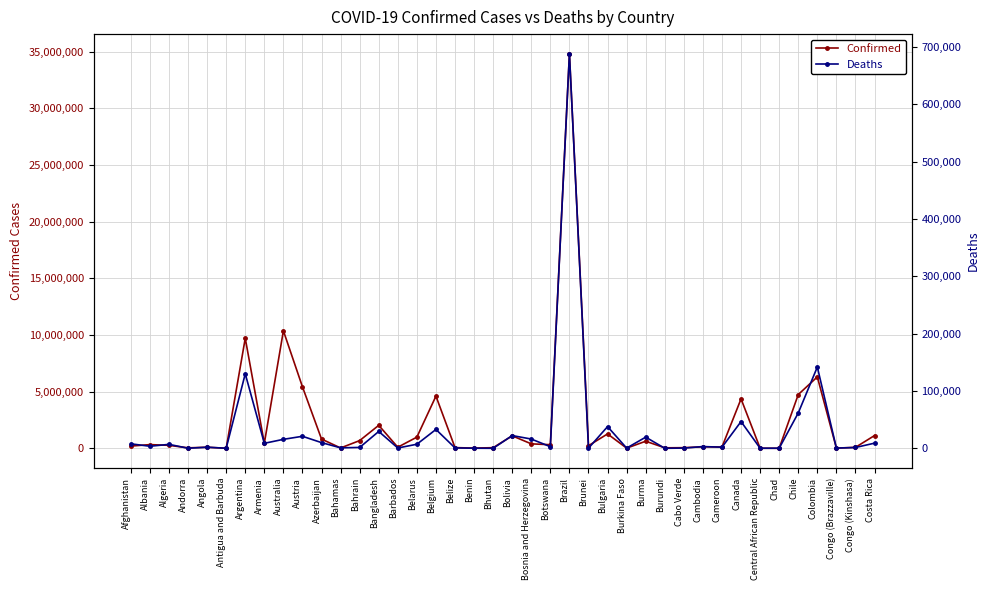

At which label does Confirmed first exceed 326344?

Albania